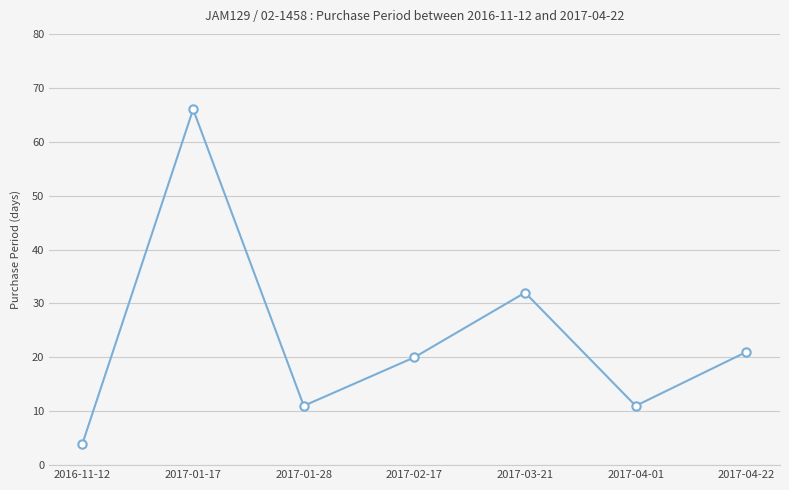

Where does the data first go above 20?

2017-01-17